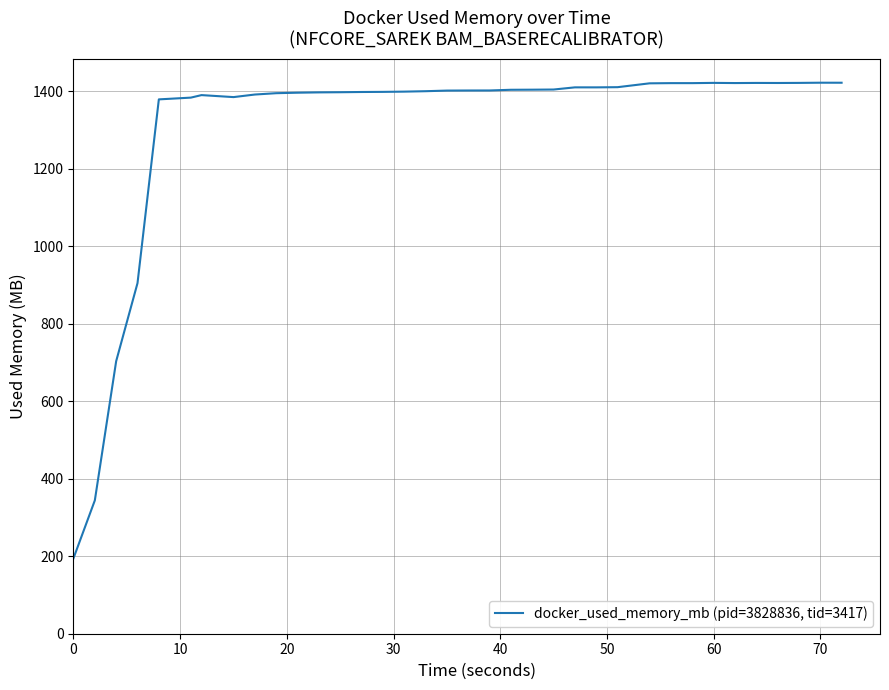

What is the maximum value shown in the chart?

1421.5